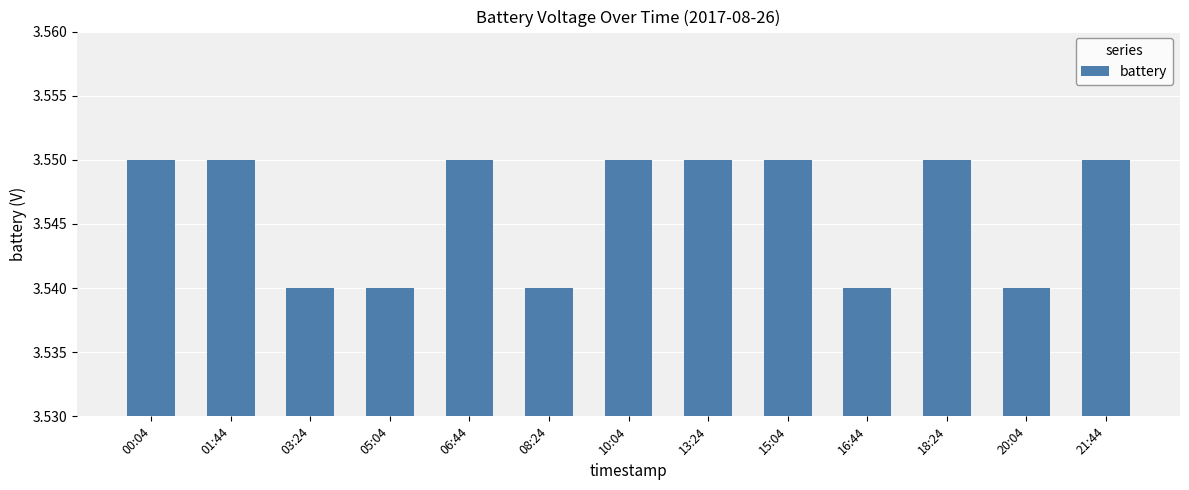

Count the values in the range 3 to 4.

13